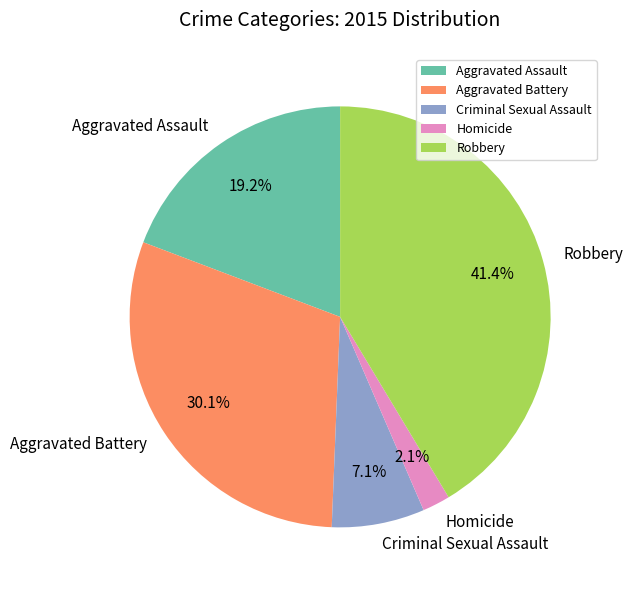

Which category has the biggest portion of the pie?

Robbery